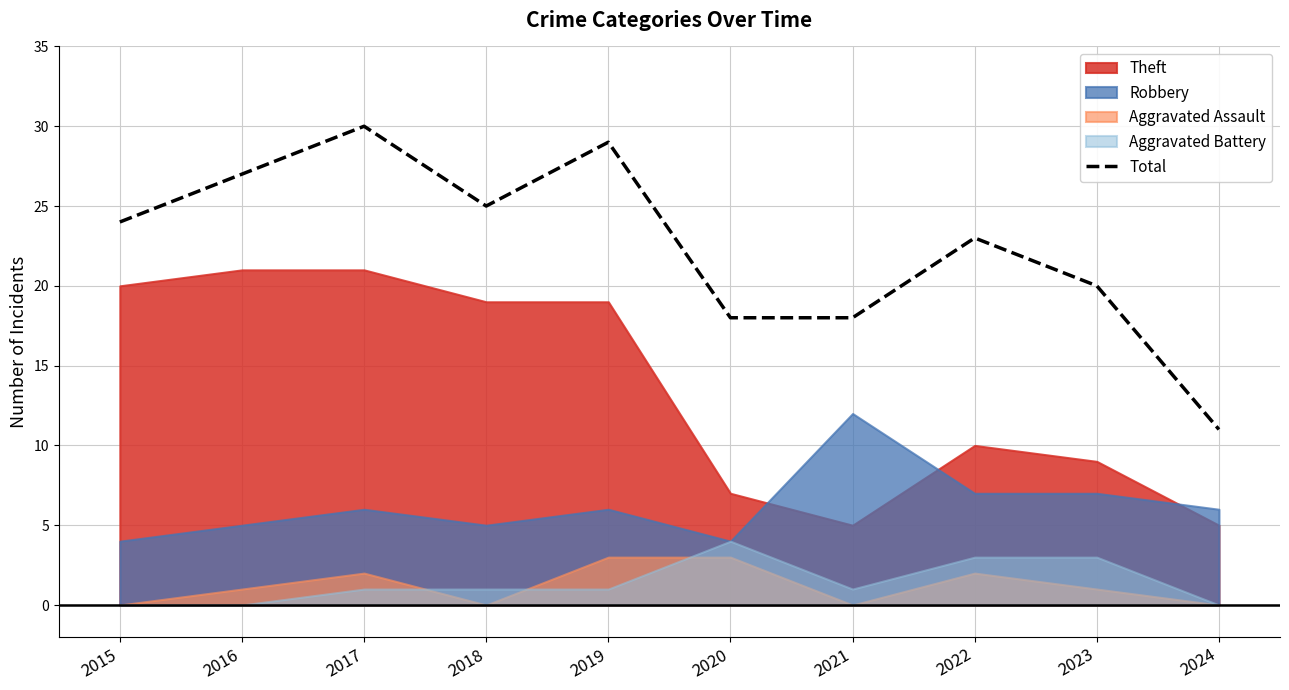

Where is the first local minimum?

2018